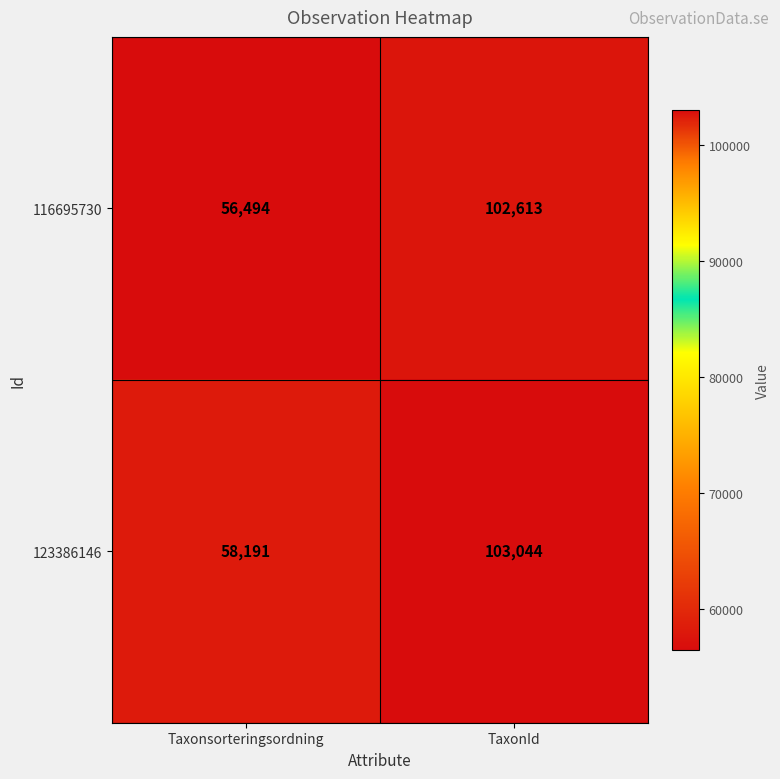

Which label corresponds to the smallest value in the chart?

Taxonsorteringsordning